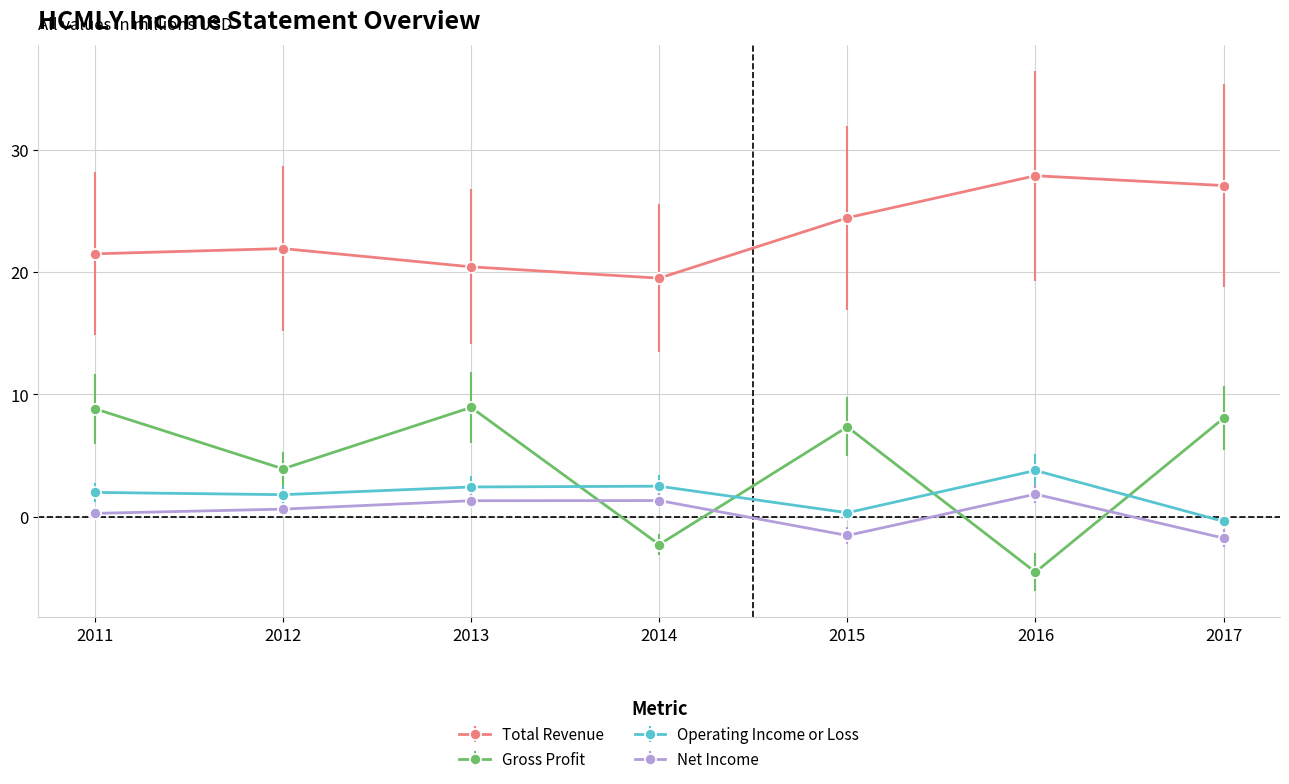

Is it true that Total Revenue equals 21.9 at 2012?

True